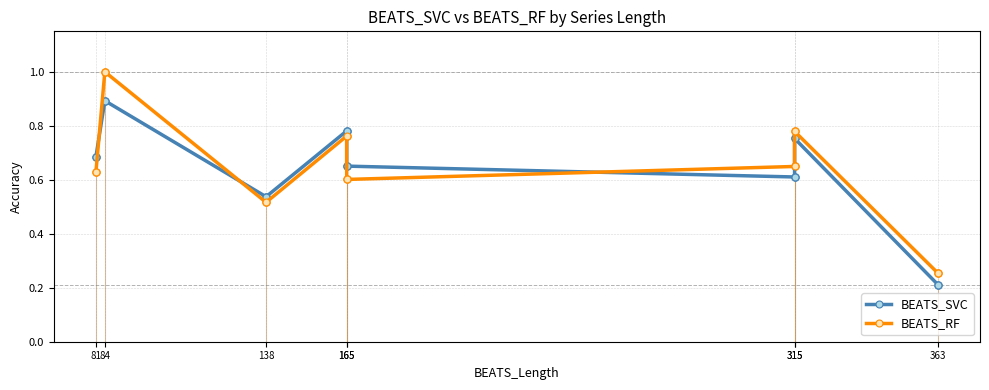

Is the value of BEATS_SVC at 315 greater than the value of BEATS_RF at 84?

No